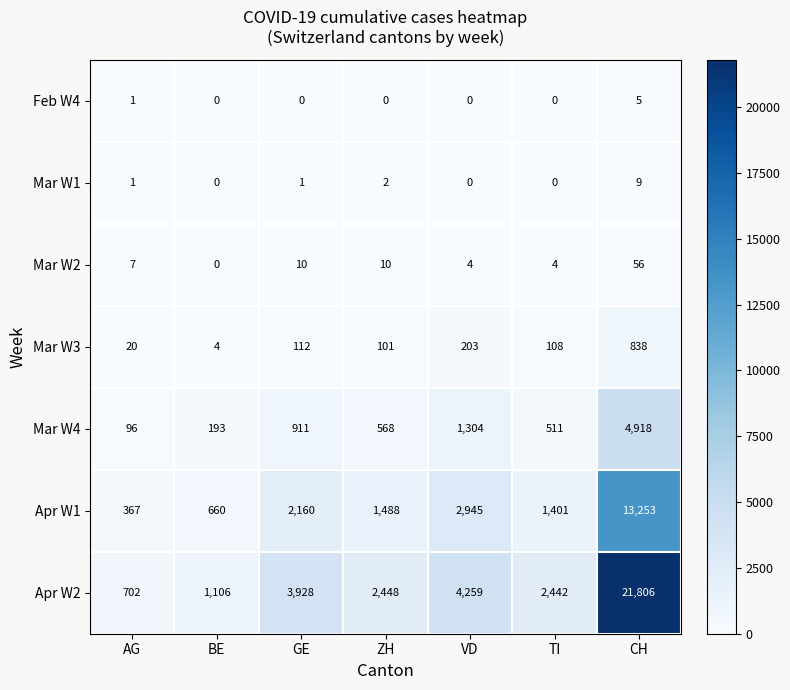

At how many categories does at least one series exceed 12487?

1